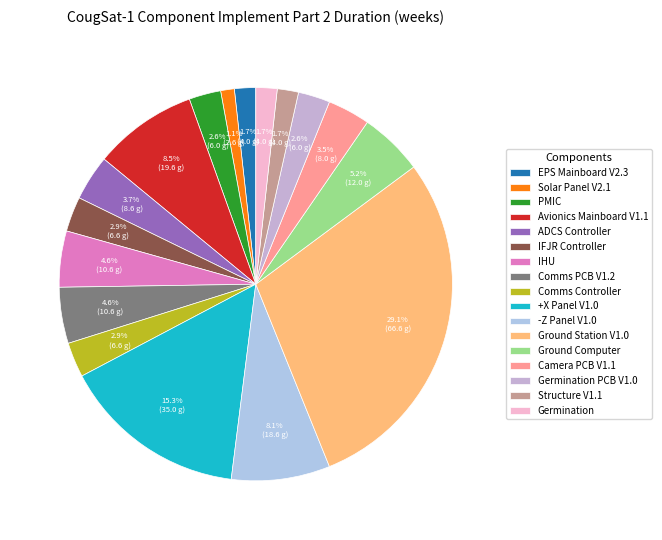

How many slices are in this pie chart?

17